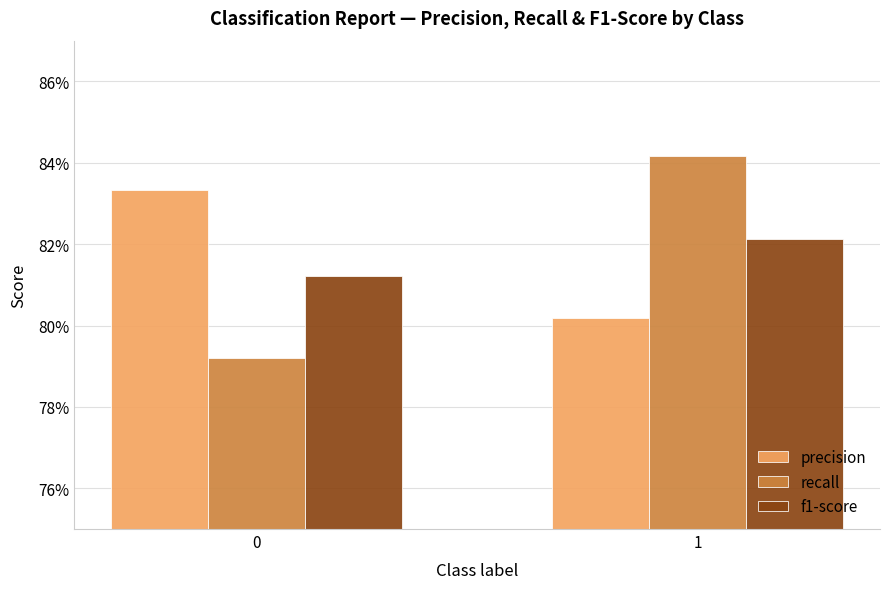

Are the bars horizontal?

No